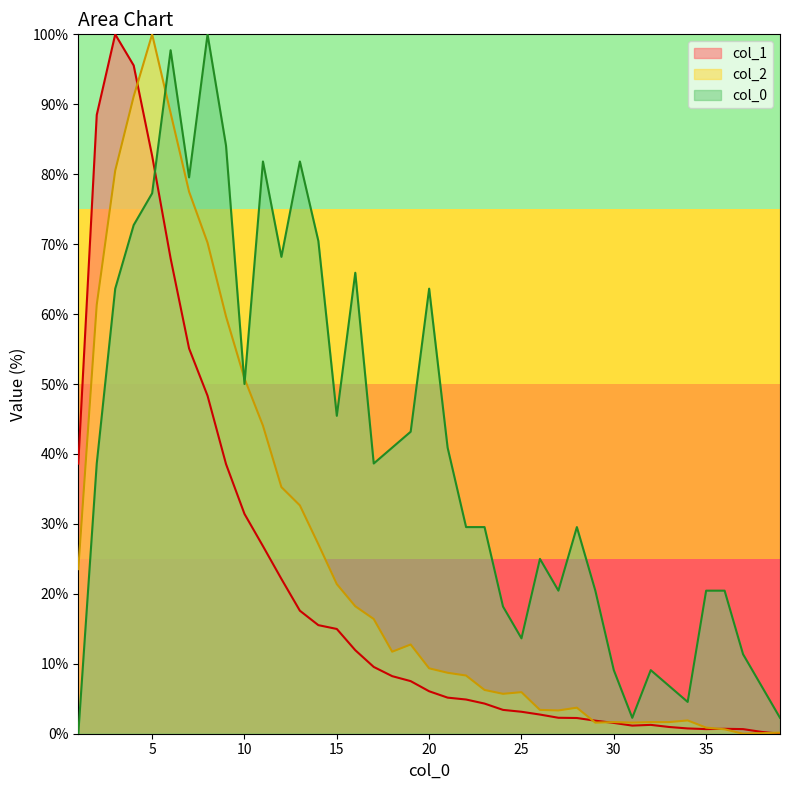

How many data points in col_1 are above 6?

20